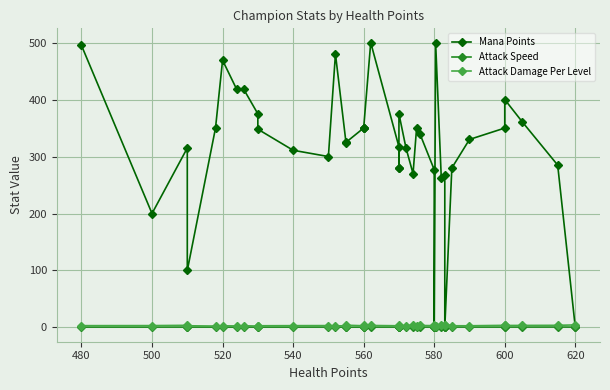

How many distinct data groups are displayed?

3